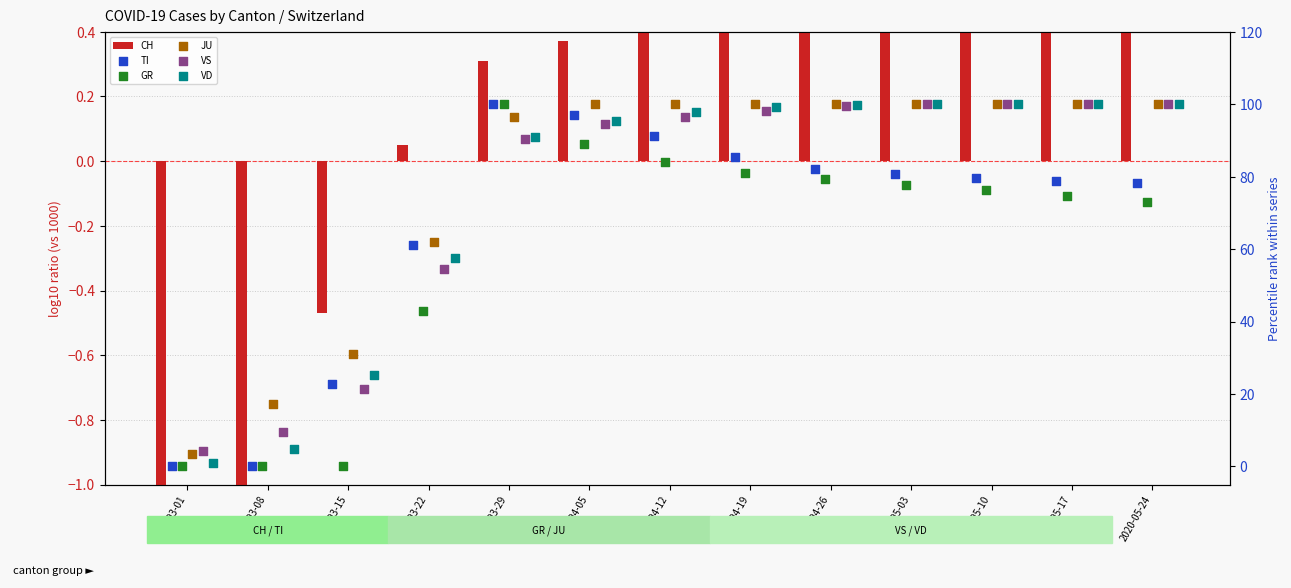

Which series has the largest total across all categories?

JU